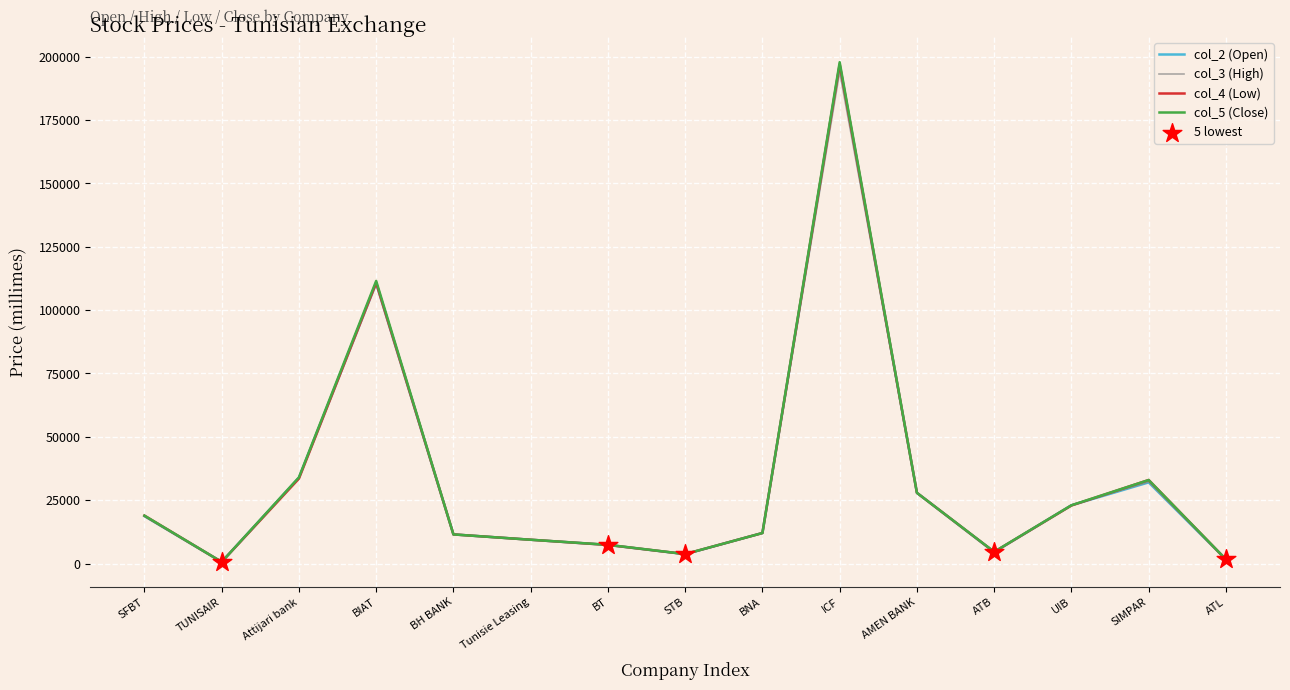

Which series has the widest spread of values?

col_5 (Close)